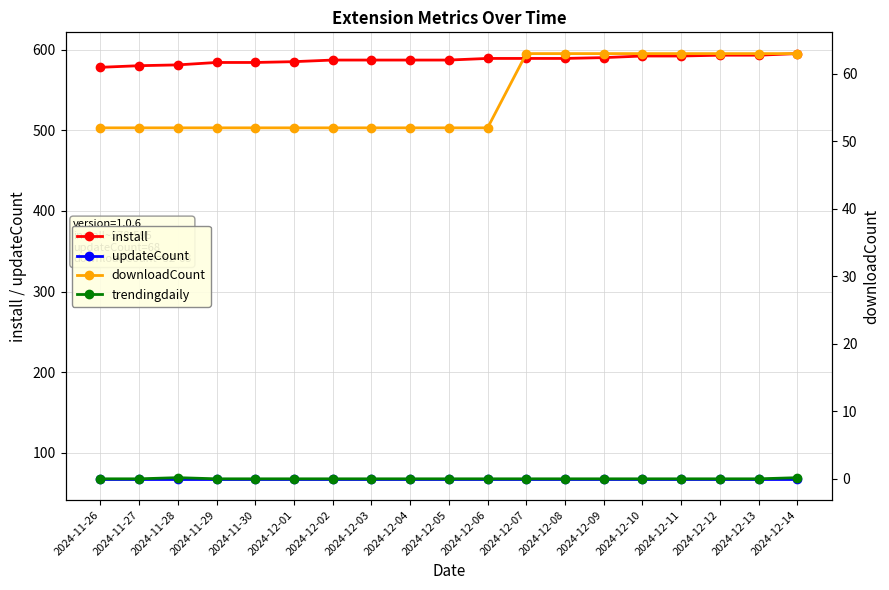

True or false: install and updateCount intersect in this chart.

False